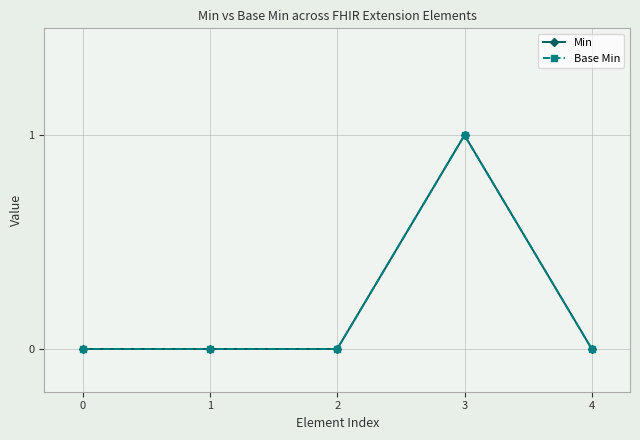

The Base Min series shows 0 at 4. True or false?

True